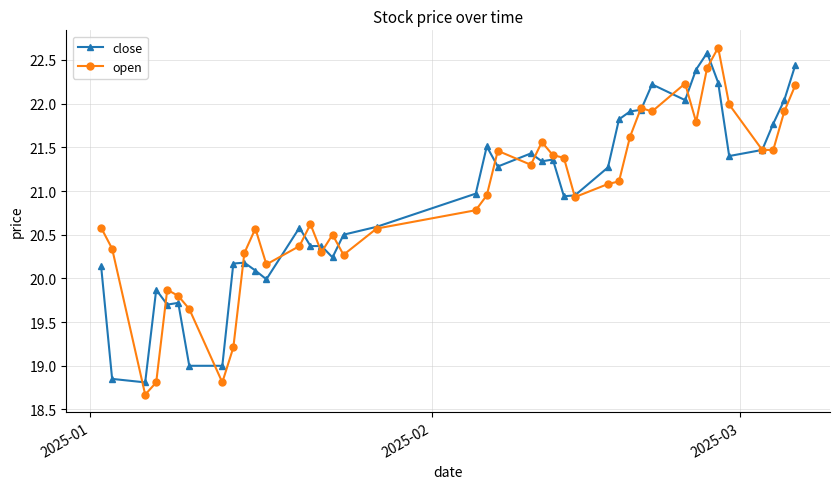

Which series has the largest range (max minus min)?

open